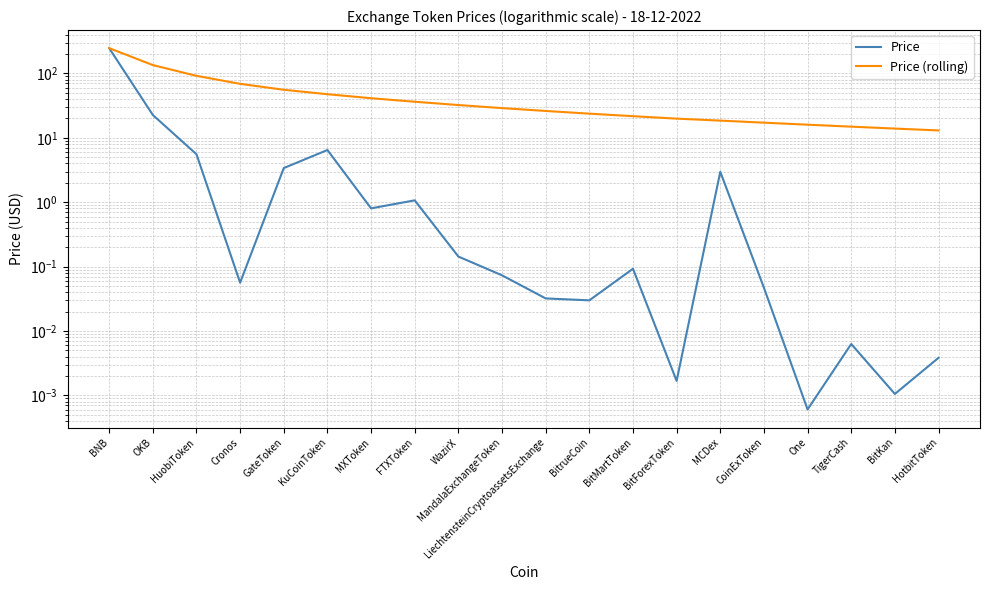

Between GateToken and MXToken, which series saw the biggest shift?

Price (rolling)